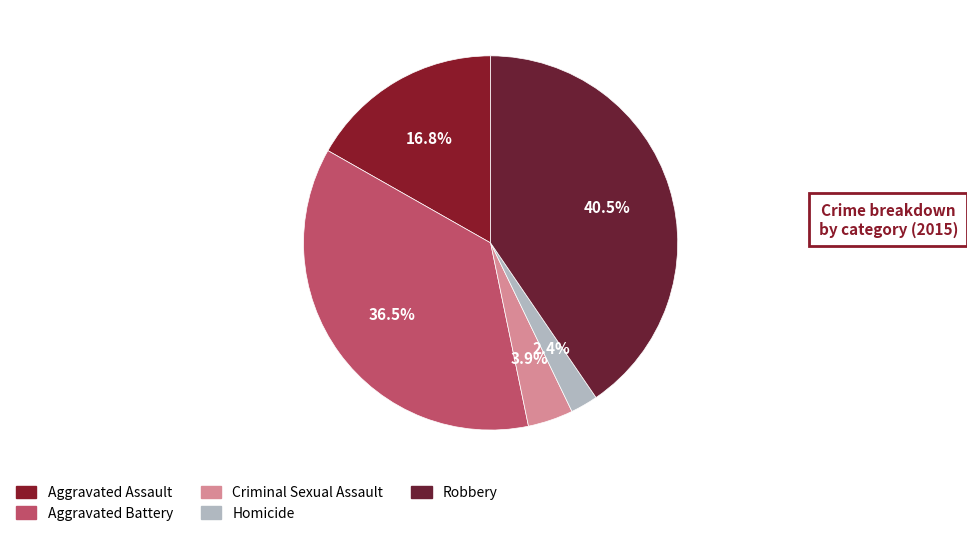

How many slices are in this pie chart?

5